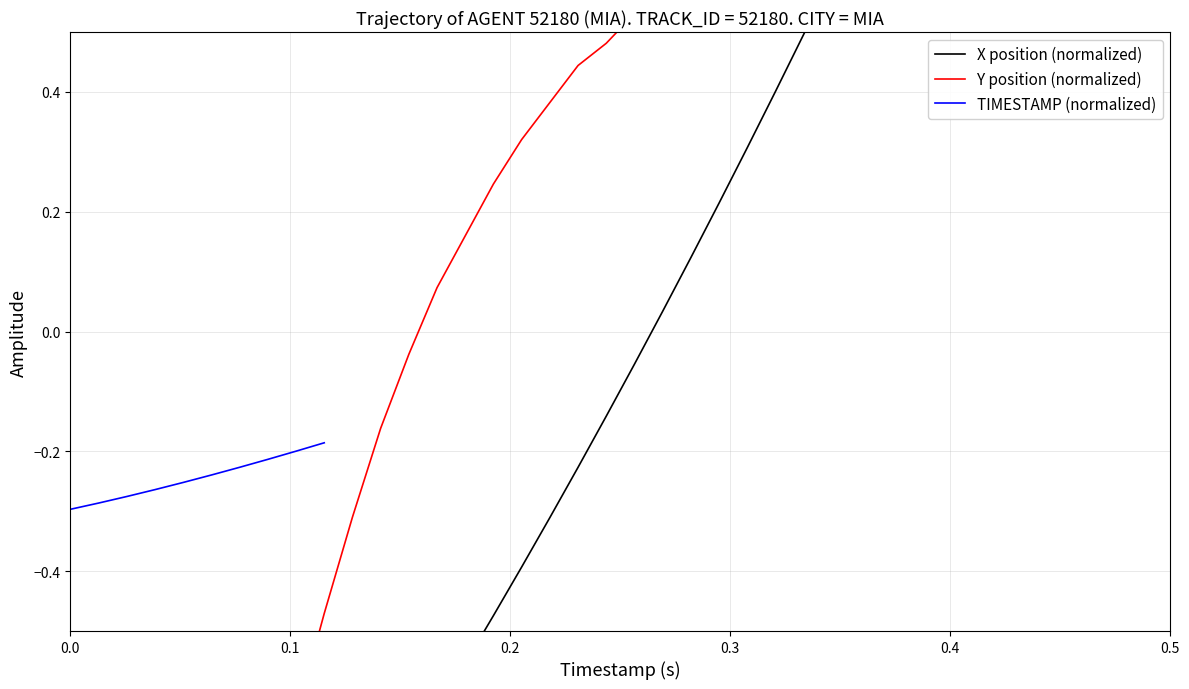

Does the chart have visible grid lines?

Yes